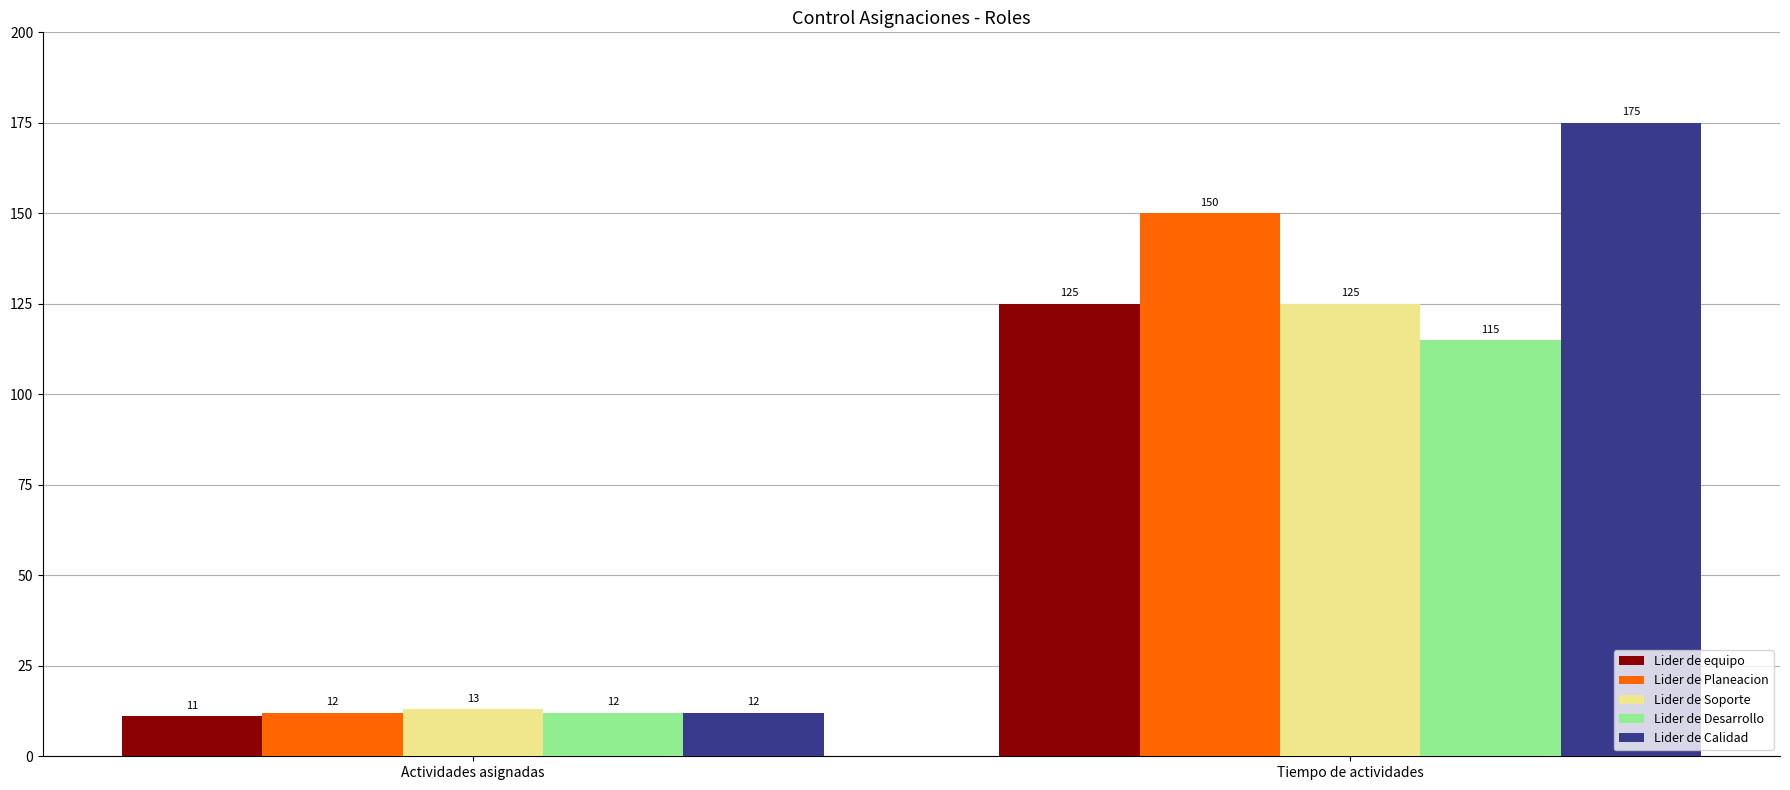

Reading left to right, what are all the values shown in this chart?

Lider de equipo: 11	125
Lider de Planeacion: 12	150
Lider de Soporte: 13	125
Lider de Desarrollo: 12	115
Lider de Calidad: 12	175